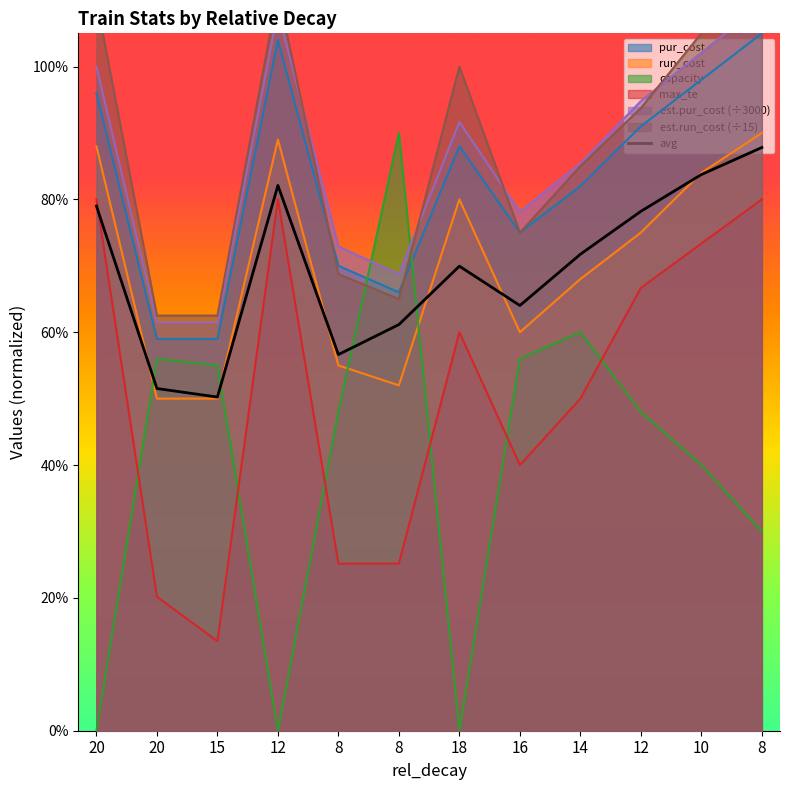

At which category does the data reach its first local peak?

12